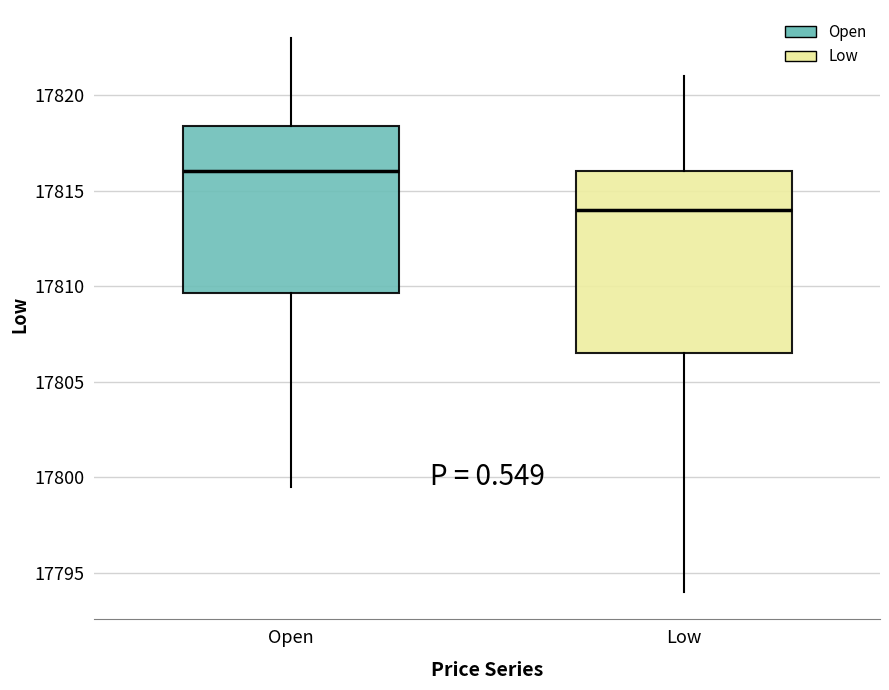

Reading left to right, read every box against the y-axis: the position of its median line, the range the box covers, and the ends of its whiskers. The values are not printed on the chart, so give them approximately, as read against the axis.

Open: median 17816.0, box 17809.5 to 17818.5, whiskers 17799.5 to 17823.0
Low: median 17814.0, box 17806.5 to 17816.0, whiskers 17794.0 to 17821.0